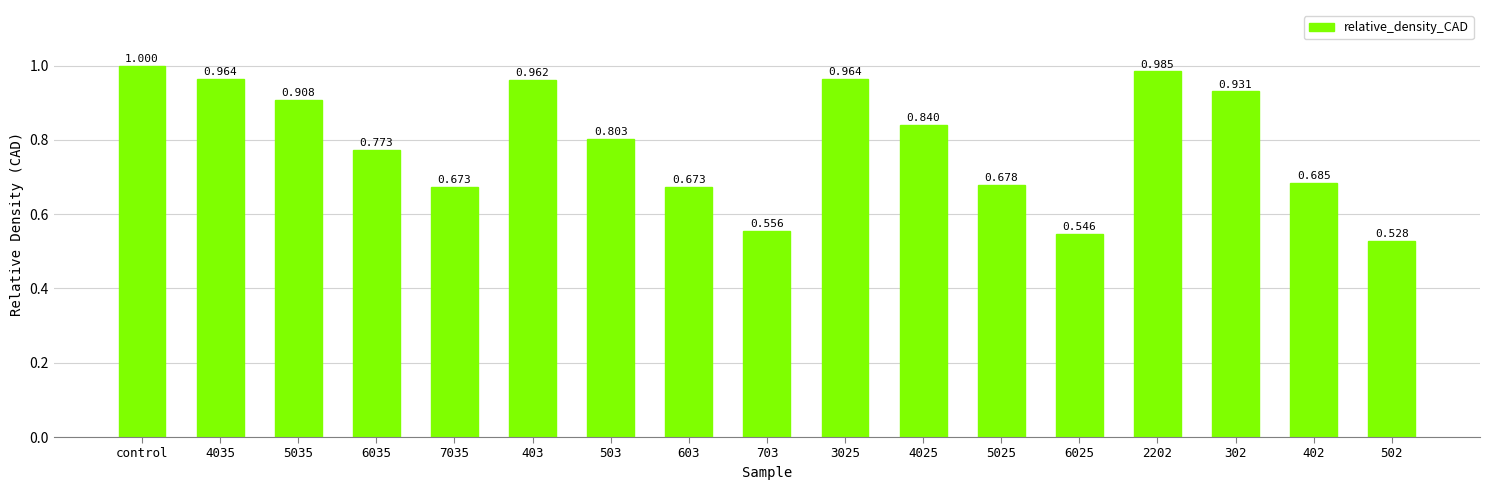

What is the label of the 1st bar from the left?

control